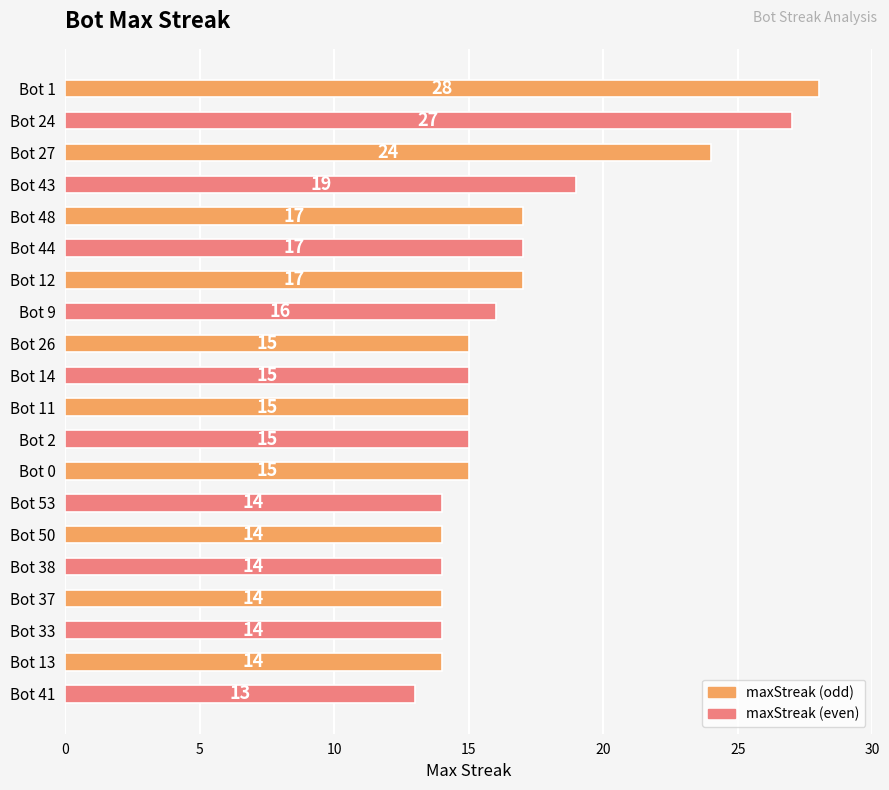

What is the difference between the second highest and minimum values?

14